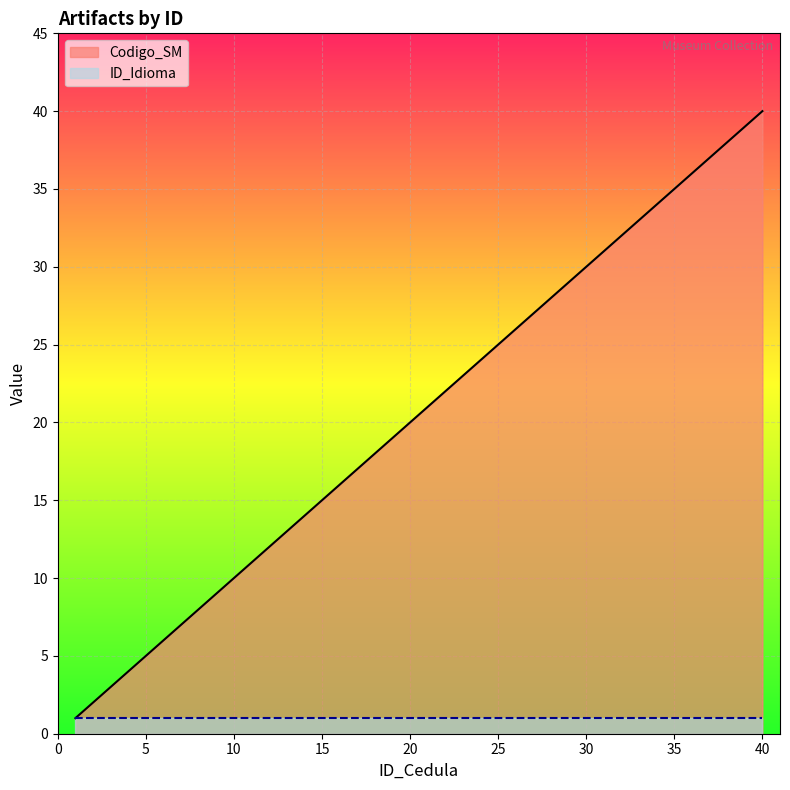

The value at 22 is 12. True or false?

False